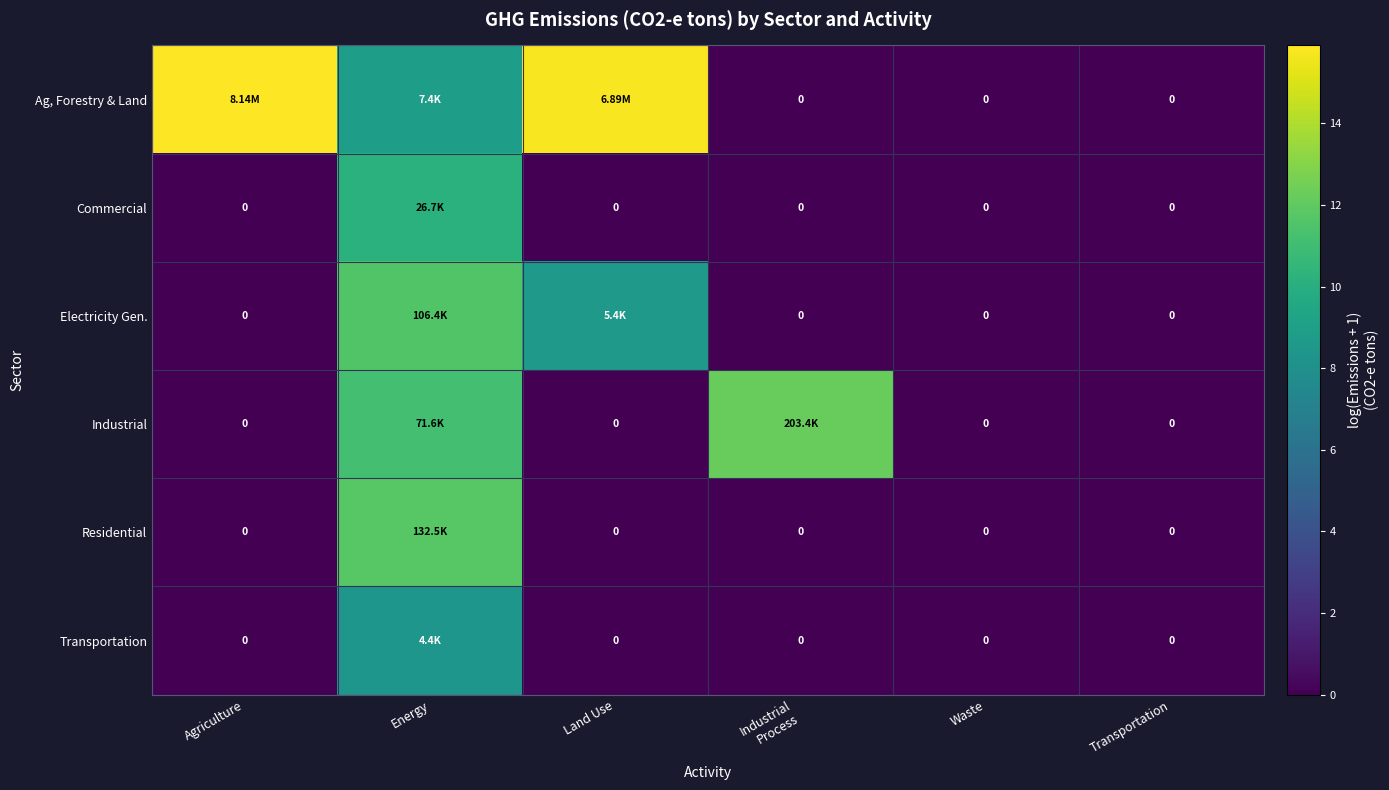

At which category is the sum across all series the highest?

Energy